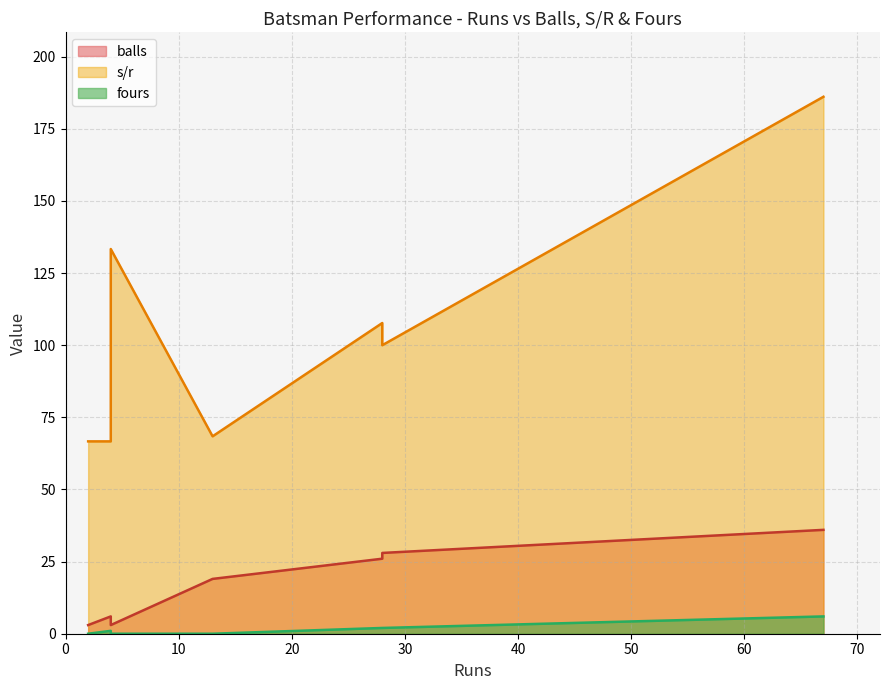

What are all the series names shown in the legend?

balls, s/r, fours